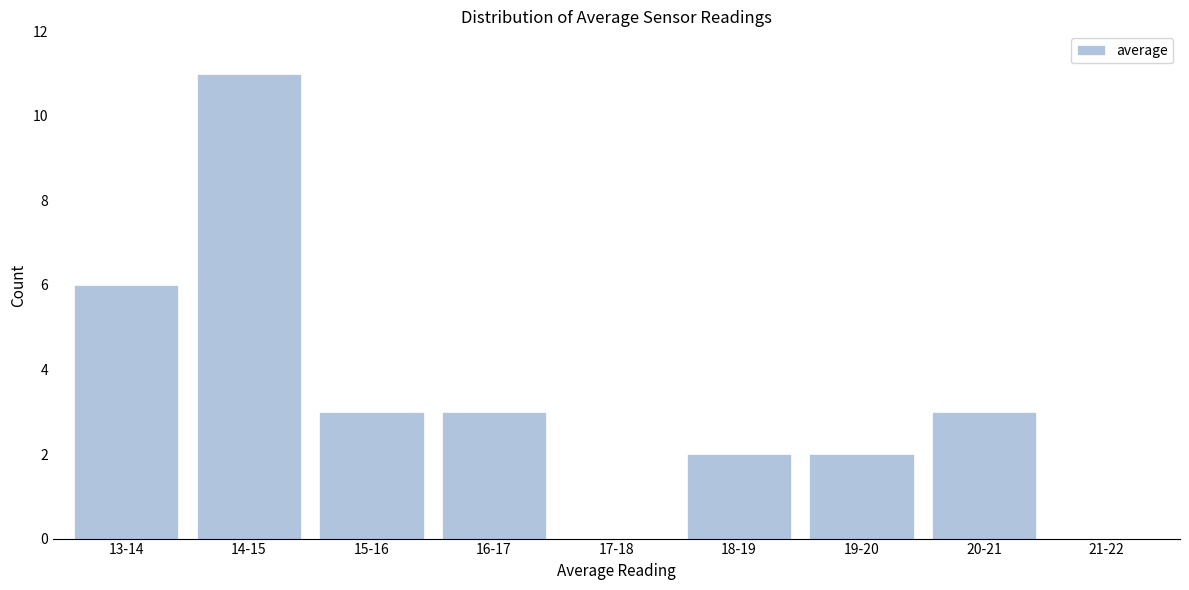

Reading right to left, list all the values displayed in this chart.

21-22=0	20-21=3	19-20=2	18-19=2	17-18=0	16-17=3	15-16=3	14-15=11	13-14=6